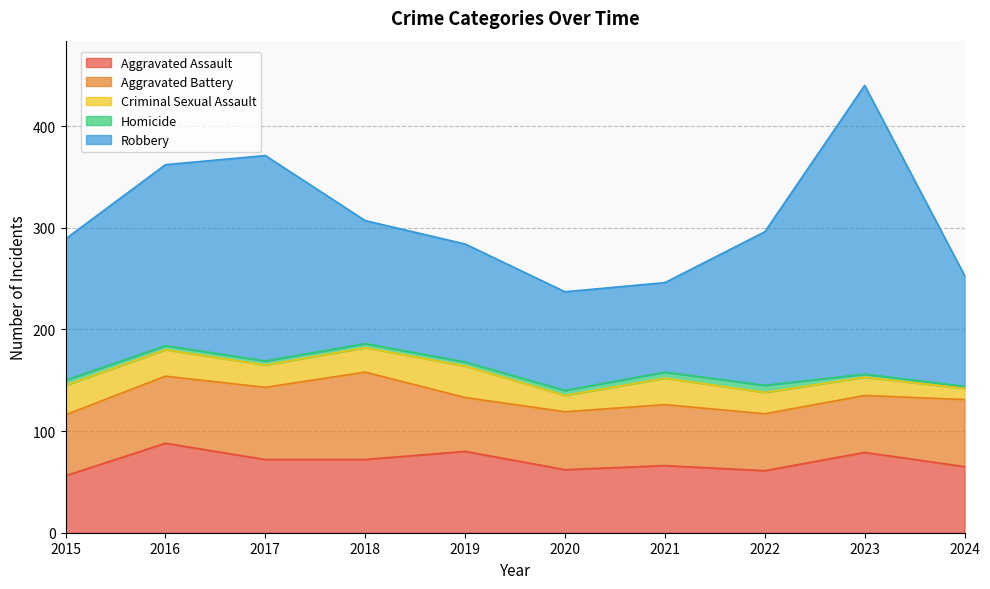

True or false: Criminal Sexual Assault and Aggravated Assault intersect in this chart.

False